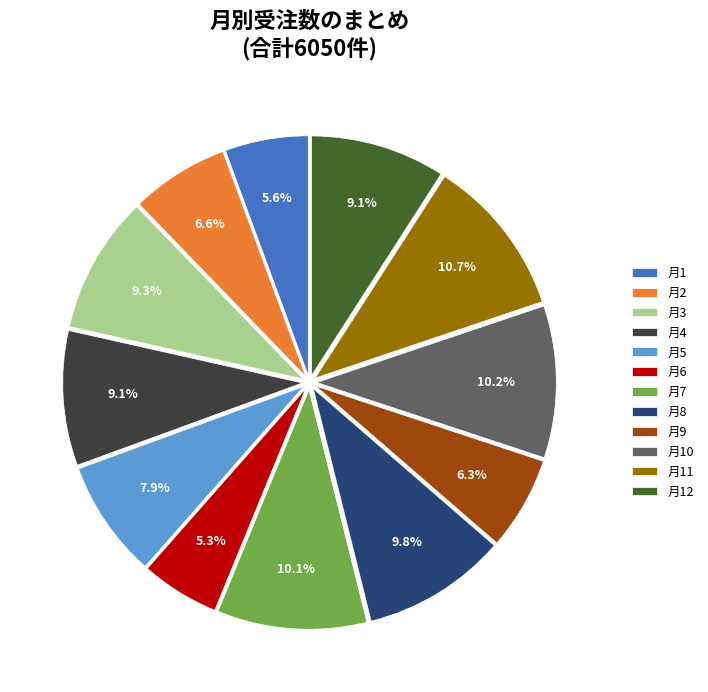

Does 月3 represent more than half of the total?

No